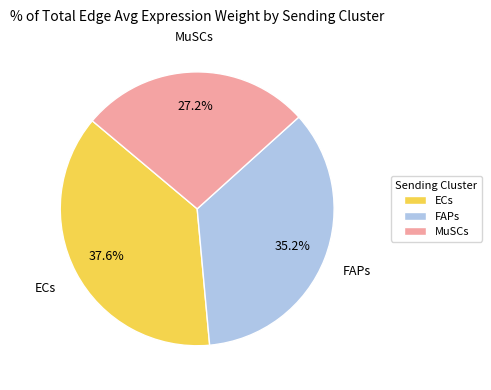

How much of the chart is everything except ECs?

62.4%